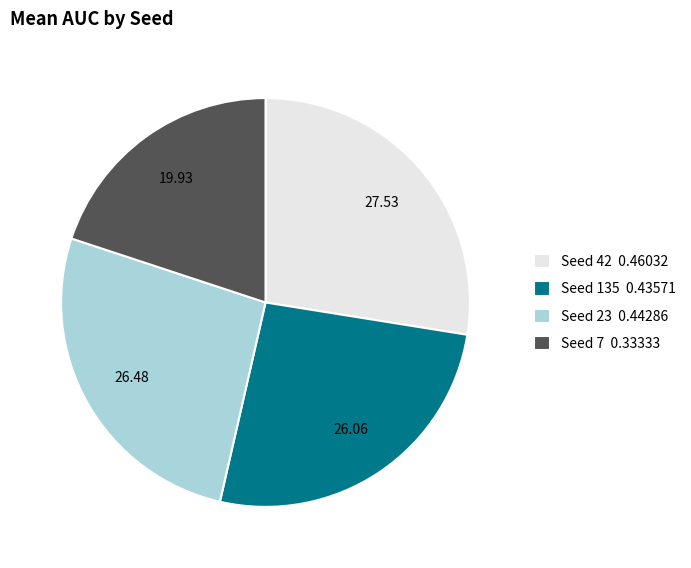

Combined, do Seed 23 0.44286 and Seed 7 0.33333 account for over 50%?

No